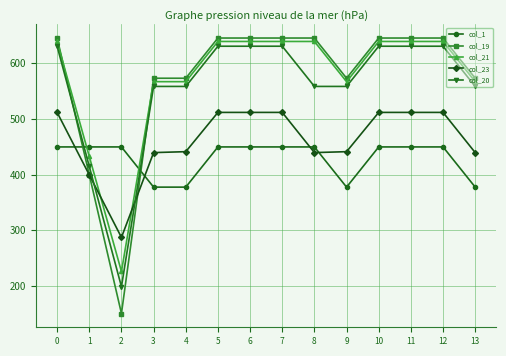

List the series in order of their peak value, highest first.

col_19, col_21, col_20, col_23, col_1